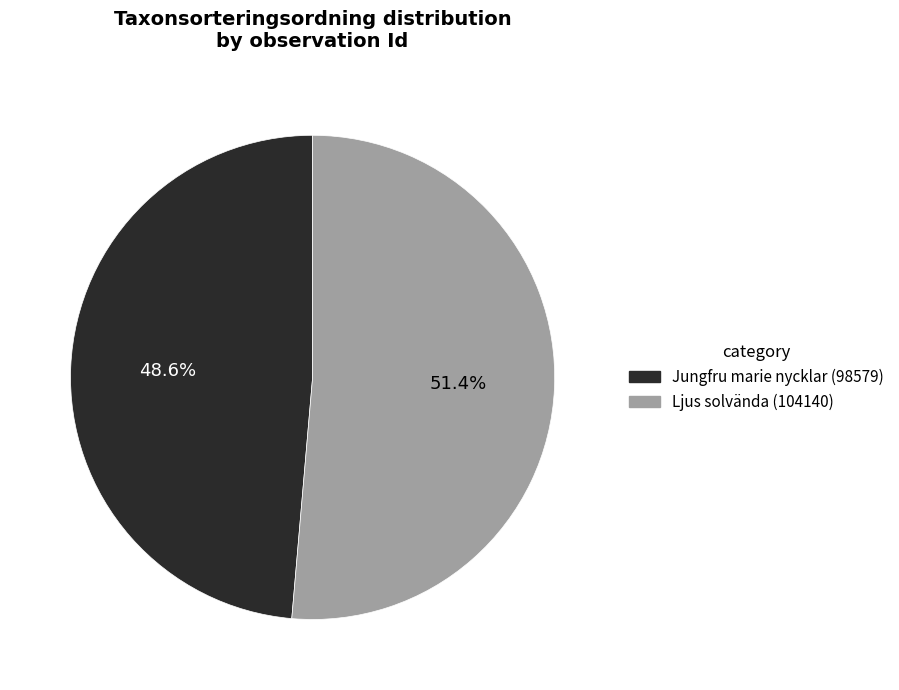

Is there any slice that represents more than half of the pie?

Yes